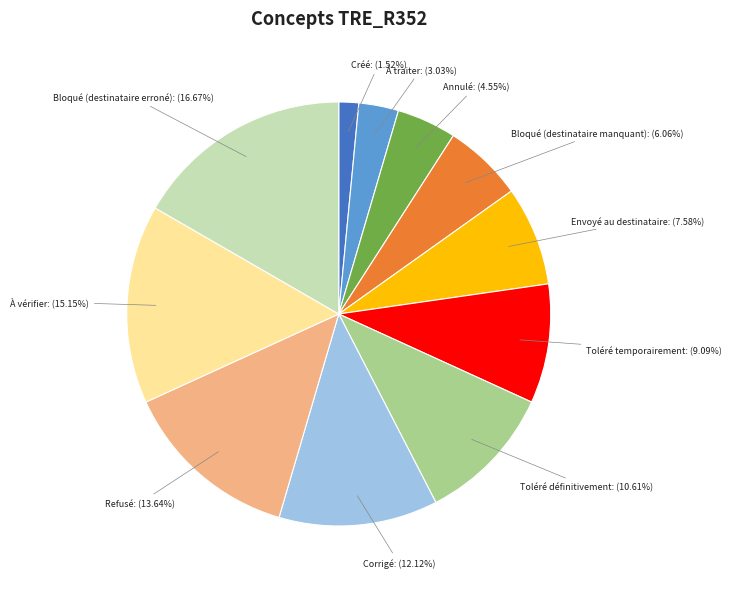

What is the total percentage of Toléré définitivement and Bloqué (destinataire erroné)?

27.3%